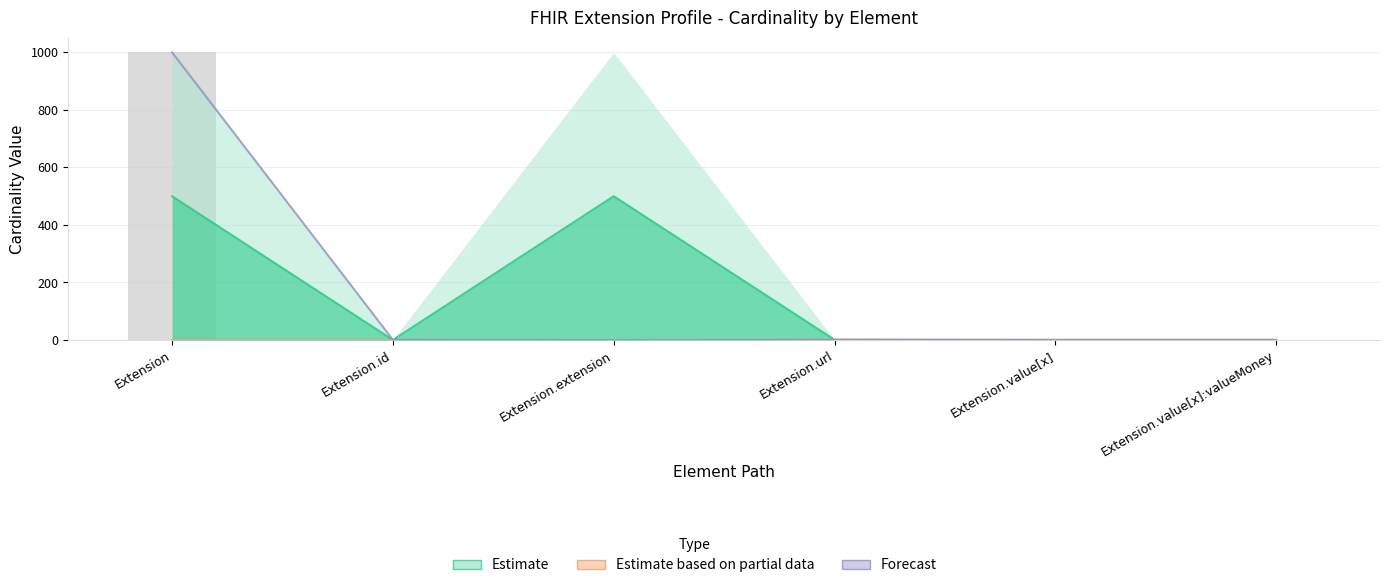

What is the difference between the maximum and second lowest values in the Max_numeric series?

998.0